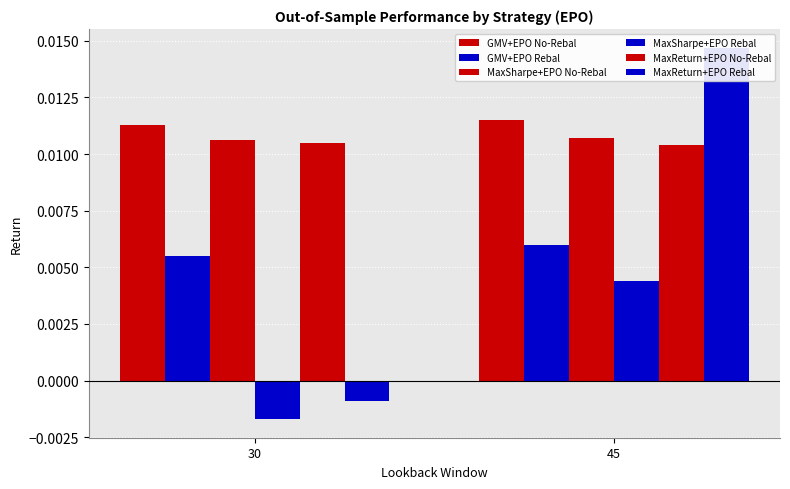

Which series has the largest range (max minus min)?

MaxReturn+EPO Rebal